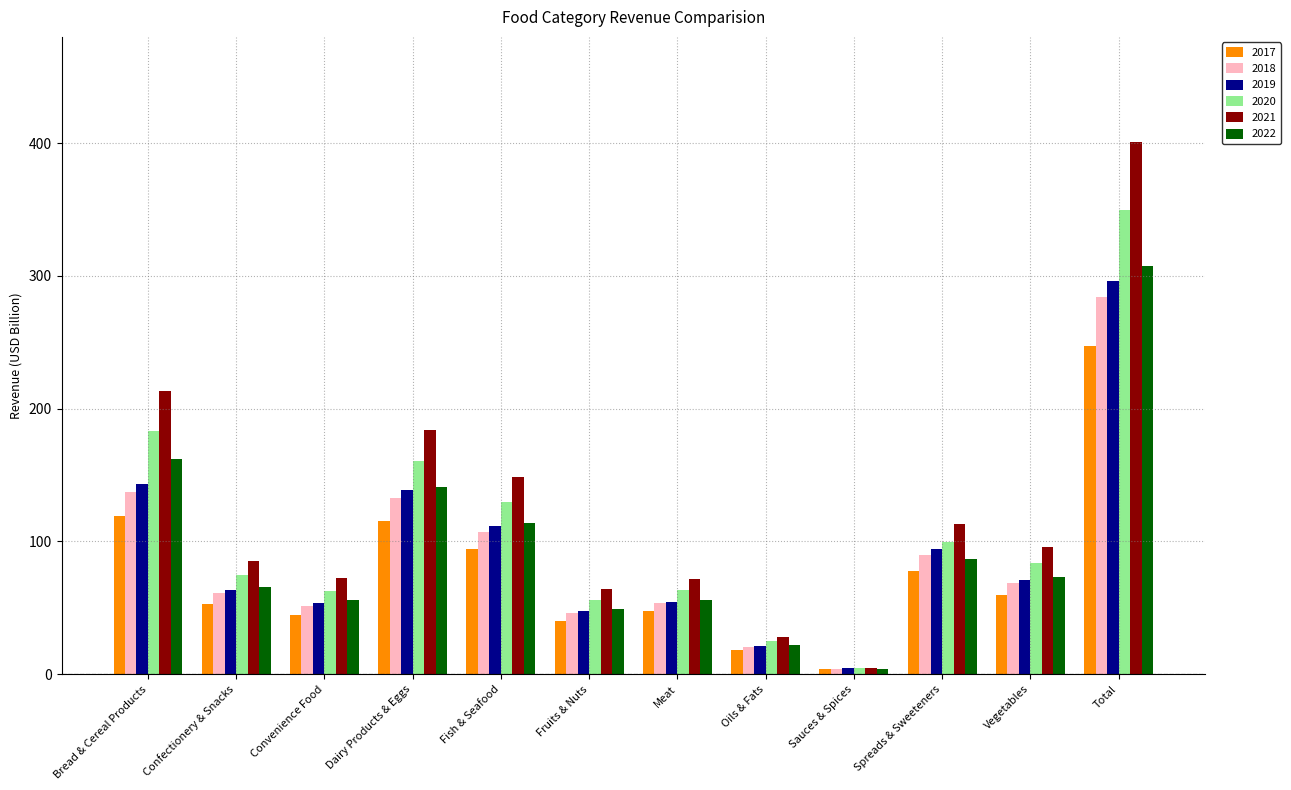

At which category is the sum across all series the highest?

Total